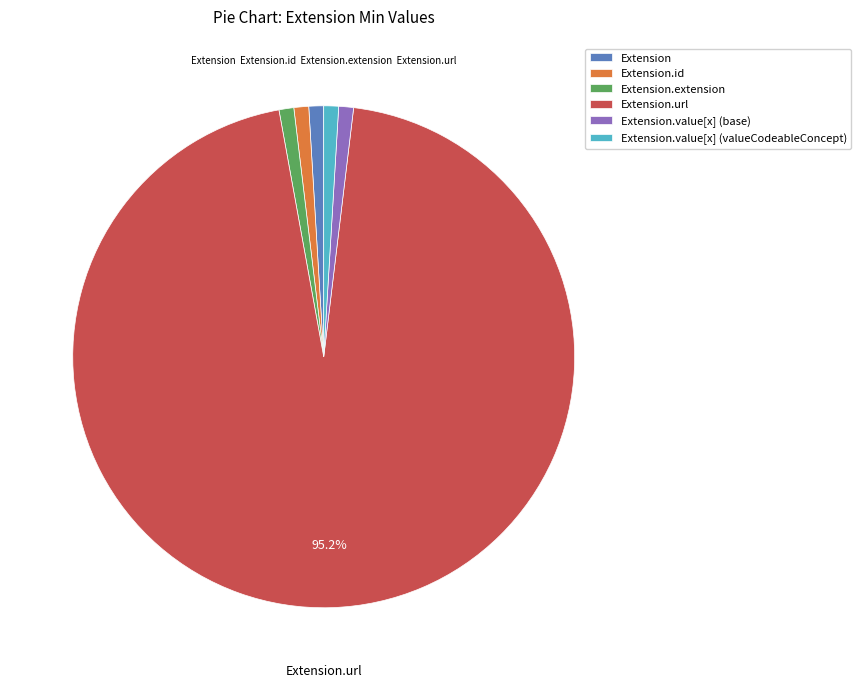

How many segments does this pie chart have?

6